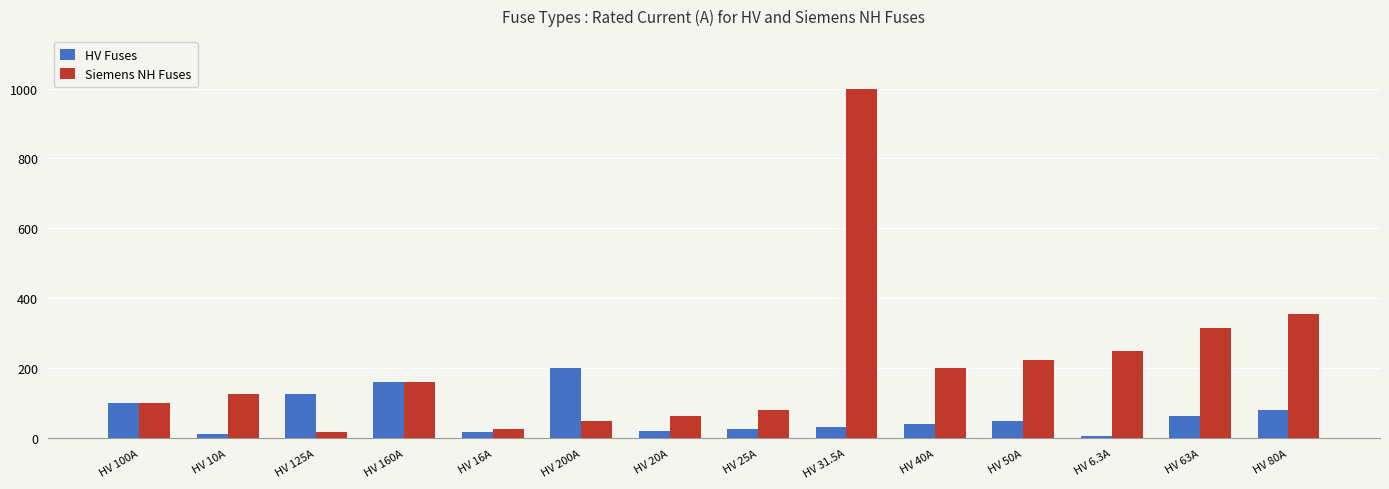

What is the sum of the Siemens NH Fuses values at HV 200A and HV 16A?

75.0